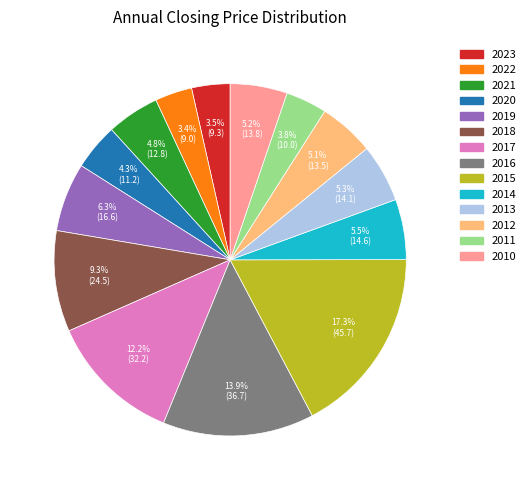

What percentage is NOT represented by 2015?

82.7%